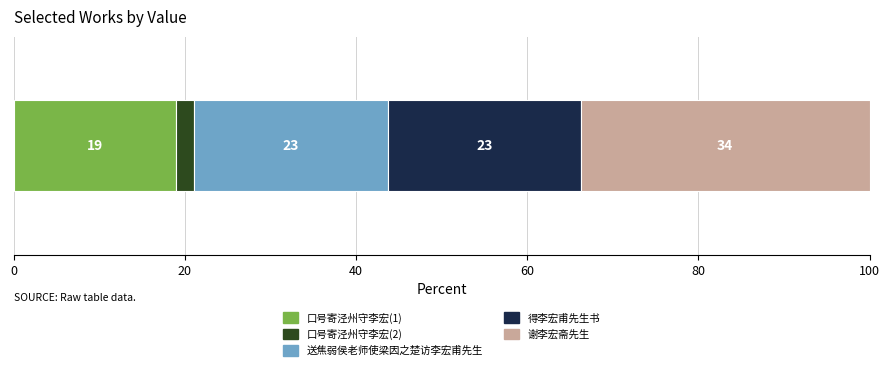

What are all the series names shown in the legend?

口号寄泾州守李宏(1), 口号寄泾州守李宏(2), 送焦弱侯老师使梁因之楚访李宏甫先生, 得李宏甫先生书, 谢李宏斋先生